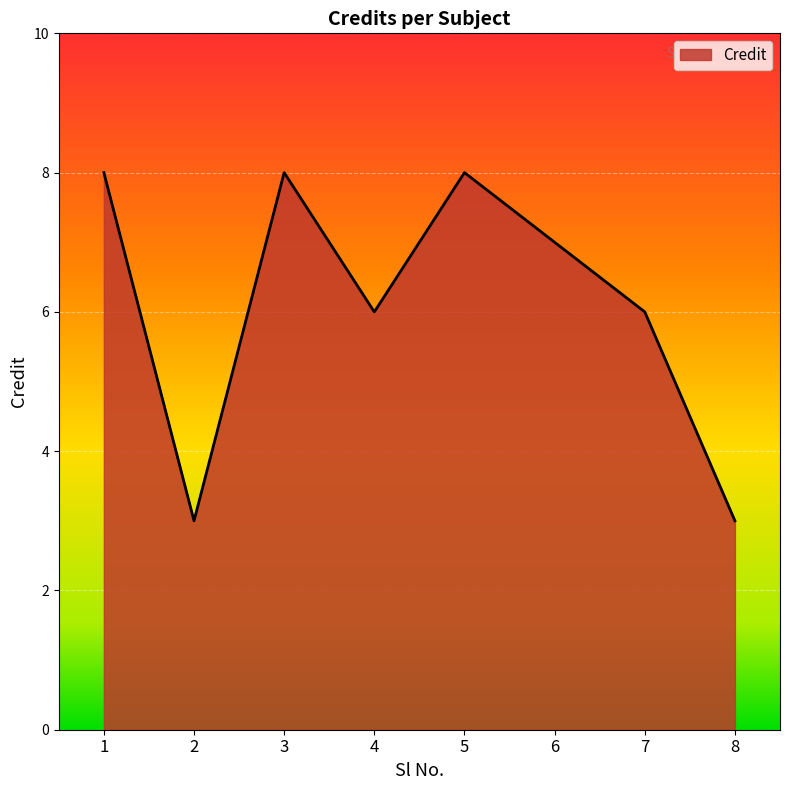

How many values are below 7?

4